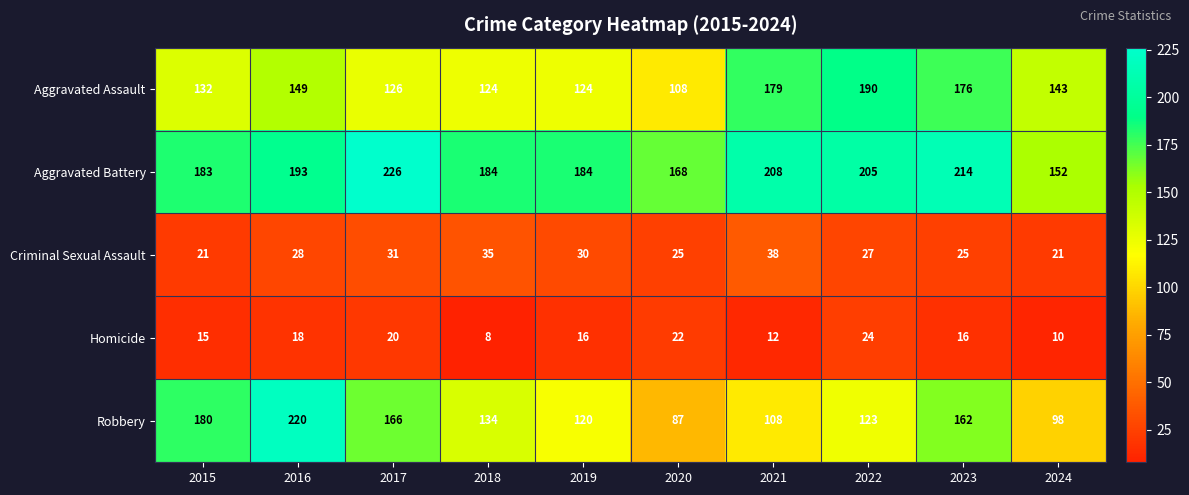

At which category is the sum across all series the highest?

2016